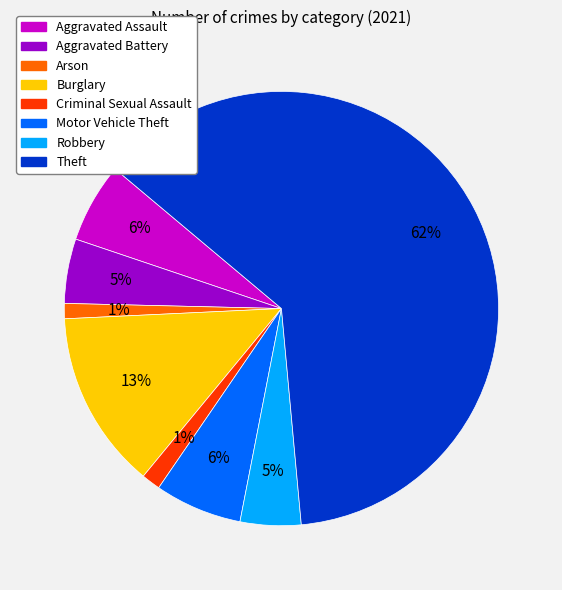

Which slice is the largest?

Theft